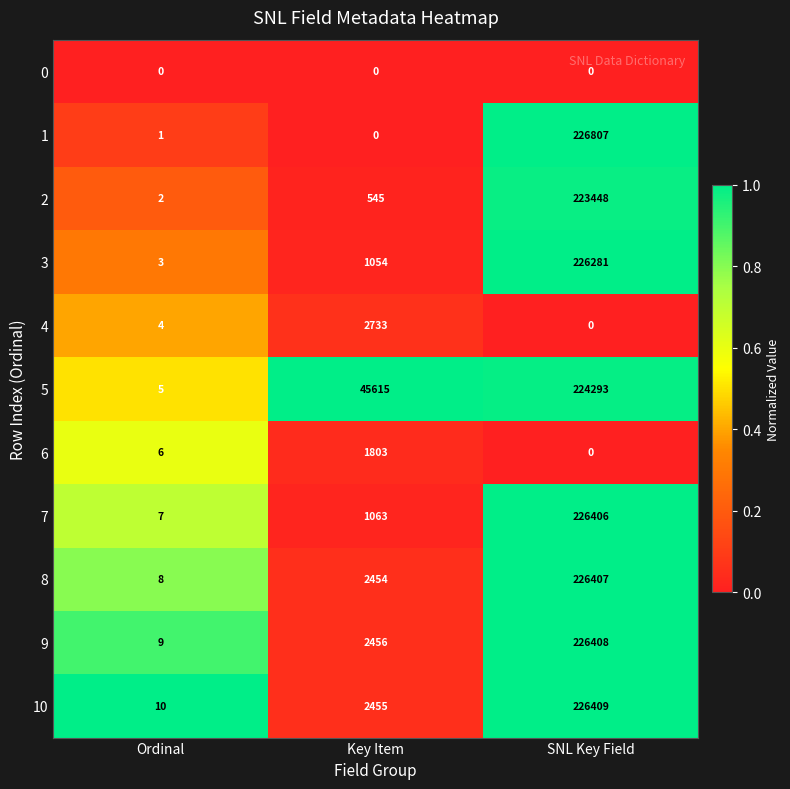

Is the value of 1 at Ordinal greater than the value of 10 at Ordinal?

No